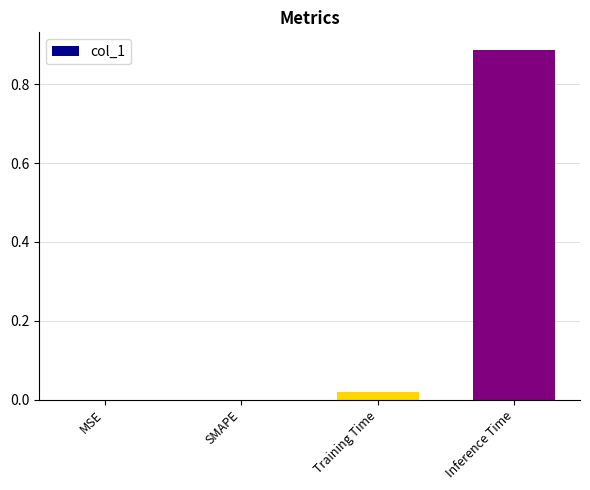

The value at Training Time is 0.0. True or false?

True